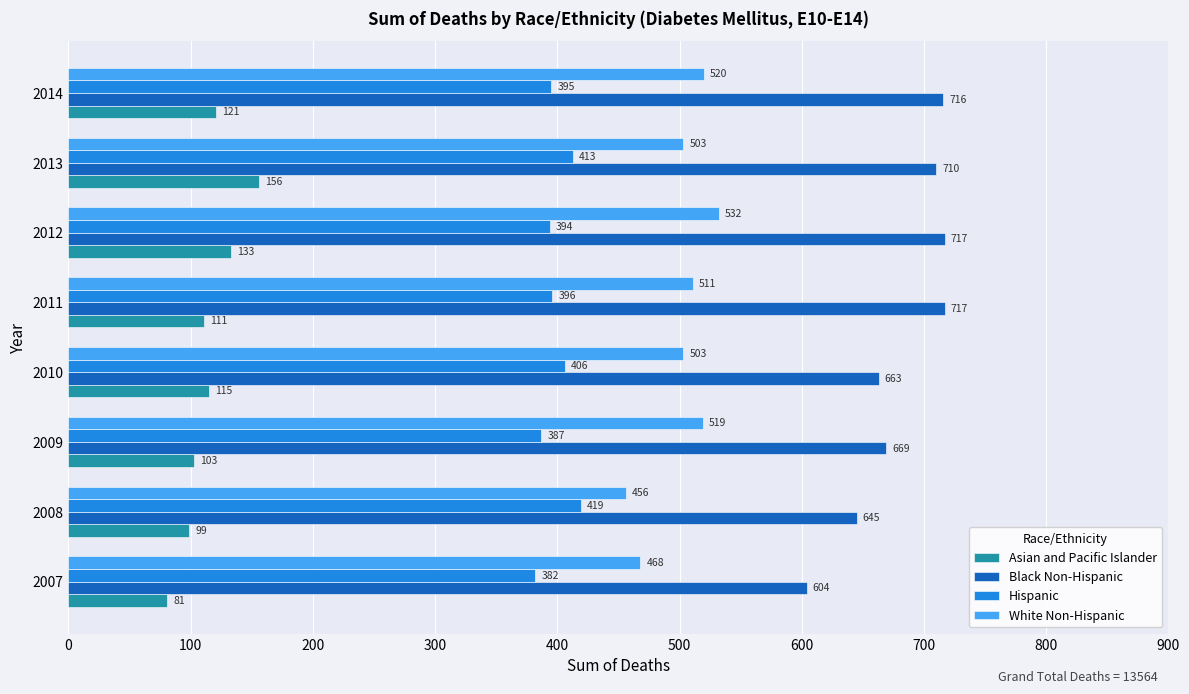

At which category does the chart reach its minimum across all series?

2007